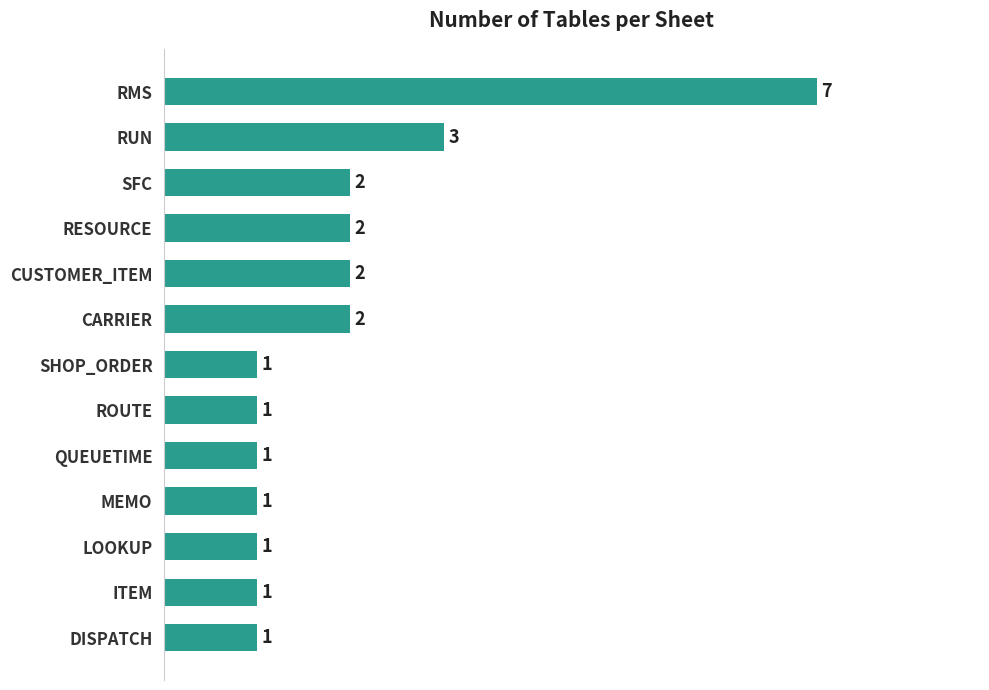

Reading bottom to top, what are all the values shown in this chart?

DISPATCH=1	ITEM=1	LOOKUP=1	MEMO=1	QUEUETIME=1	ROUTE=1	SHOP_ORDER=1	CARRIER=2	CUSTOMER_ITEM=2	RESOURCE=2	SFC=2	RUN=3	RMS=7